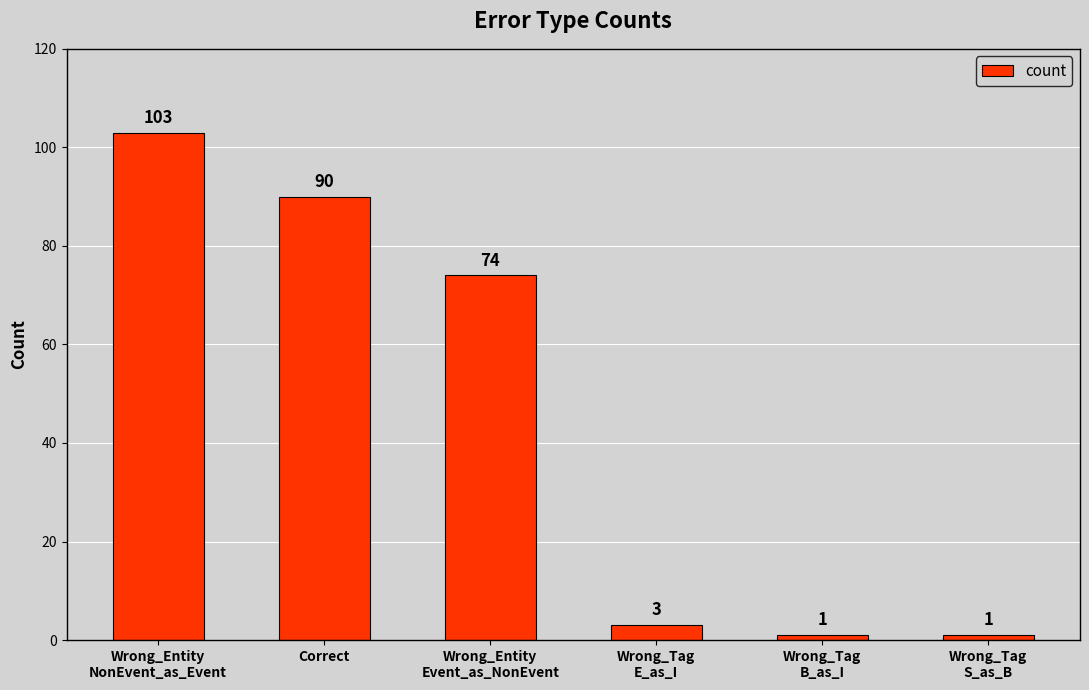

What is the greatest value displayed?

103